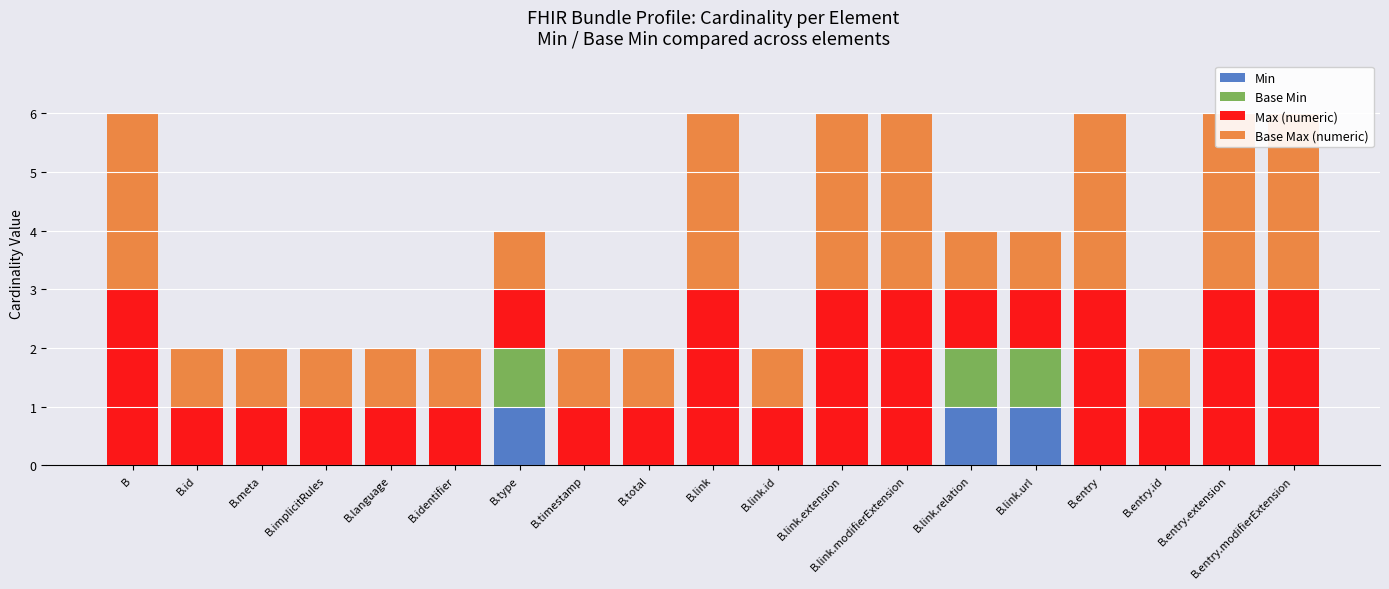

How many data points in Base Max (numeric) are above 1?

7